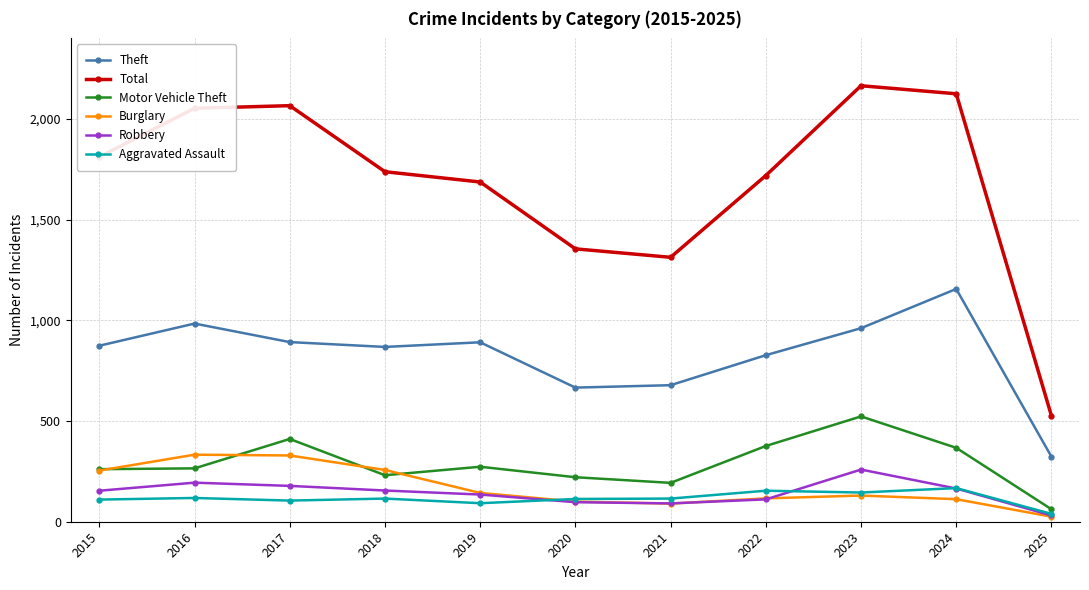

How many lines are shown in the chart?

6